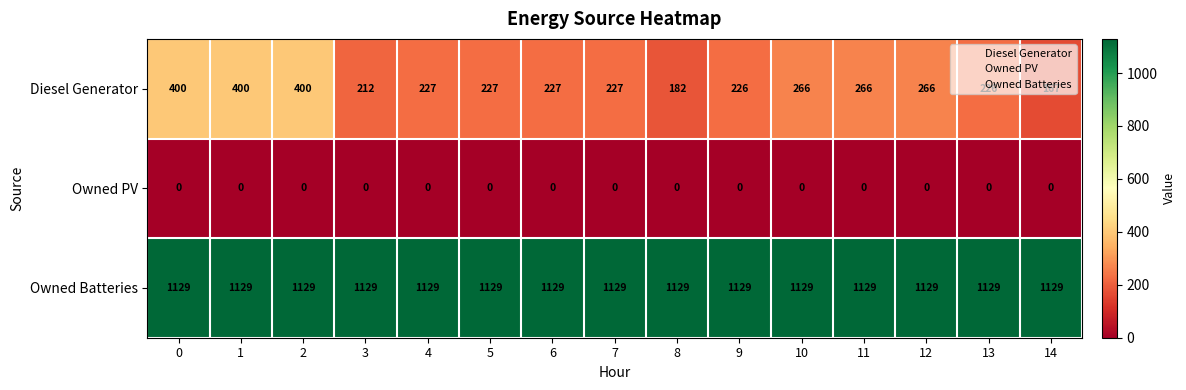

Between 4 and 10, which series saw the biggest shift?

Diesel Generator